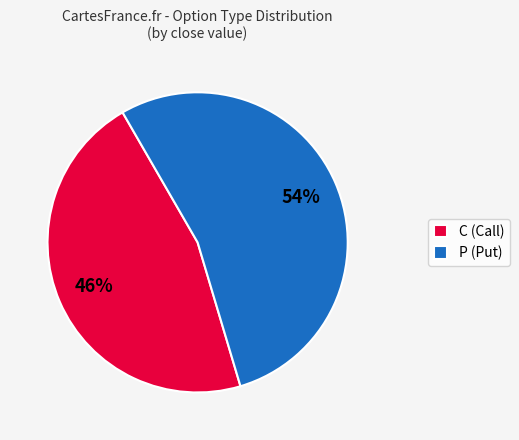

How many segments does this pie chart have?

2